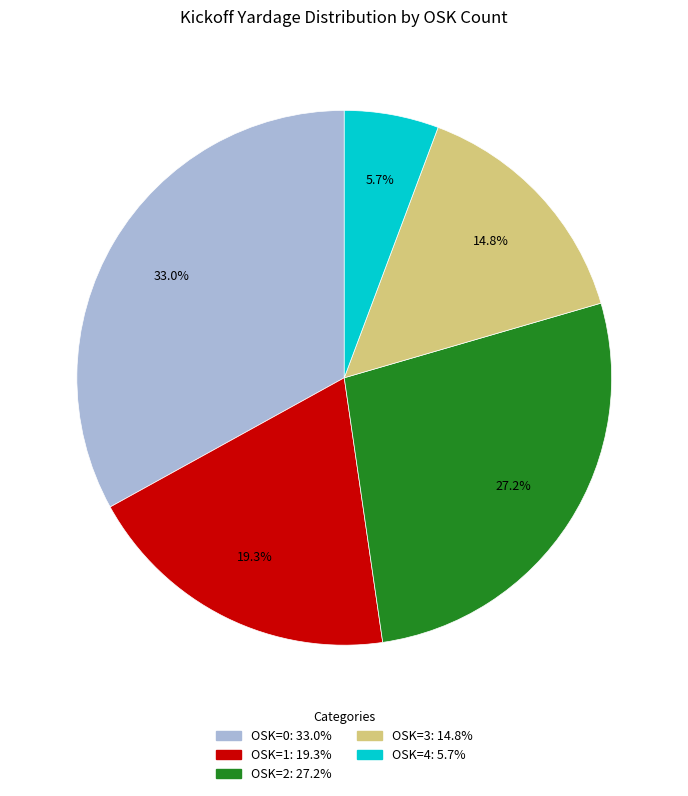

Is there any slice that represents more than half of the pie?

No